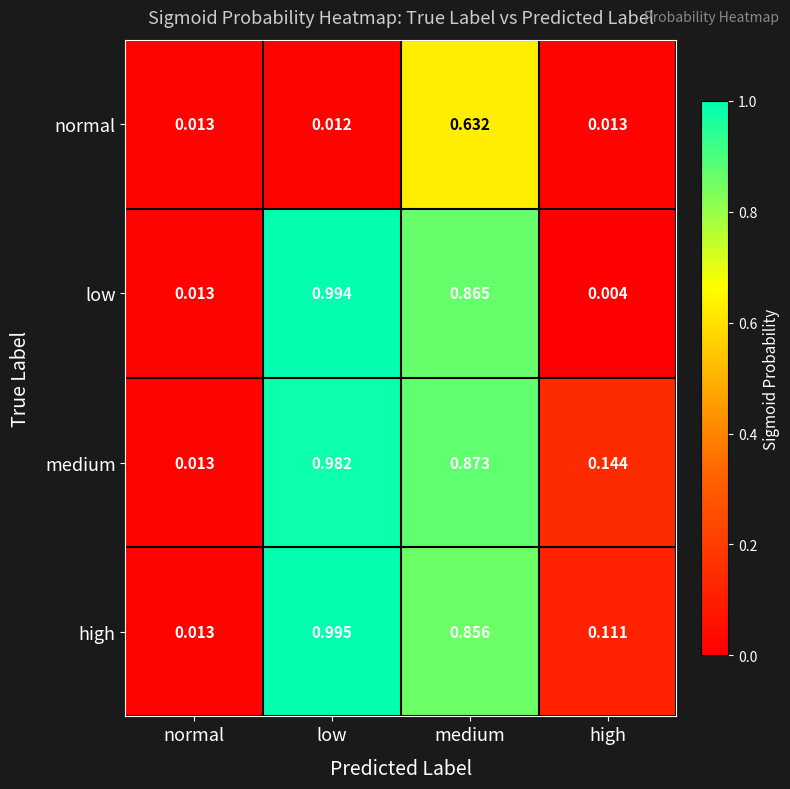

List the series in order of their peak value, lowest first.

normal, medium, low, high